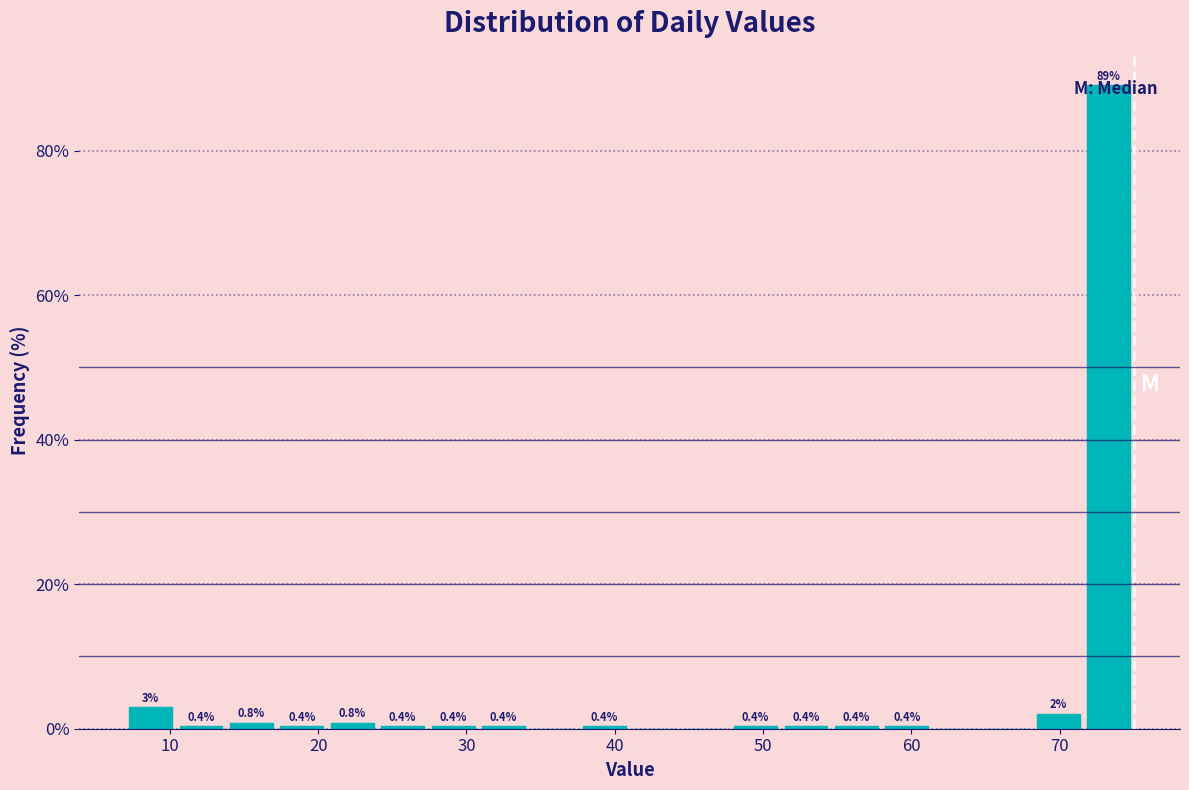

Read against the x-axis, roughly where is the centre of the tallest bar?

73